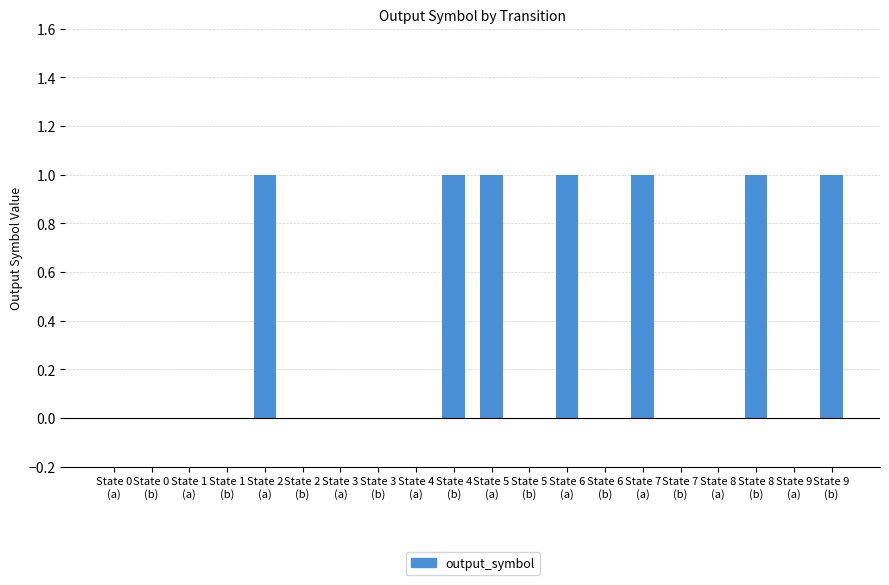

What is the sum of all values?

7